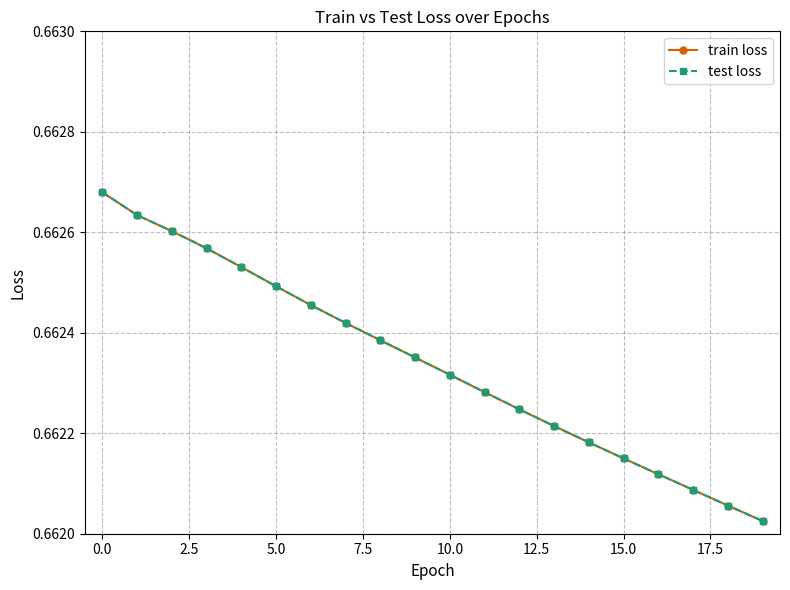

Does the chart have visible grid lines?

Yes